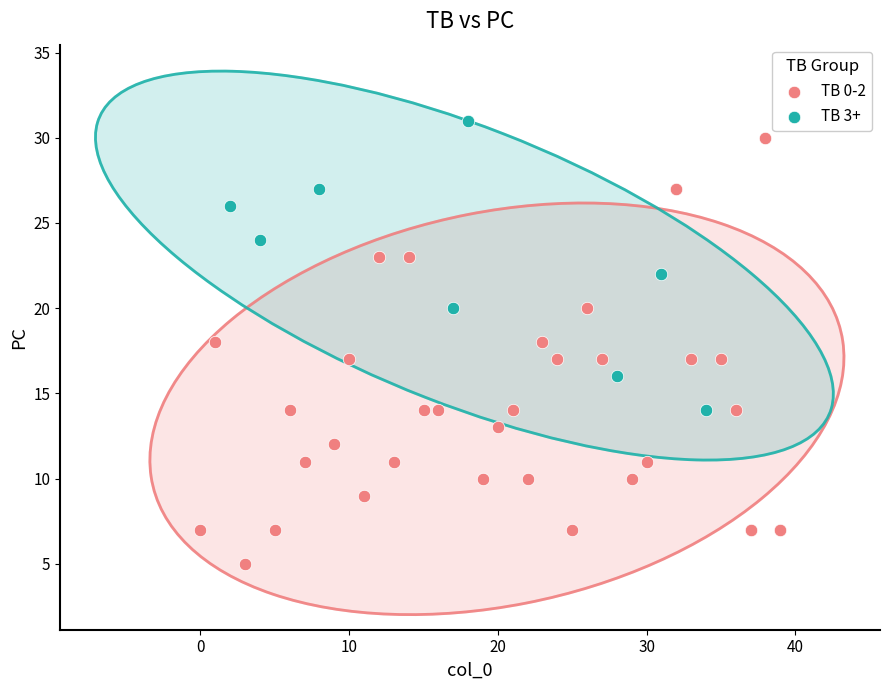

What are all the series names shown in the legend?

TB 0-2, TB 3+